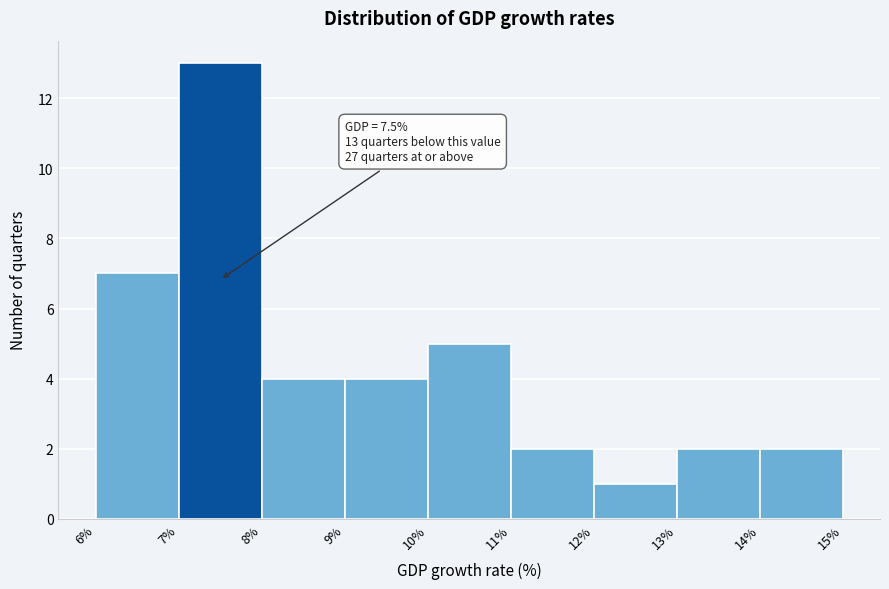

Which range on the x-axis has the tallest bar?

7% to 8%